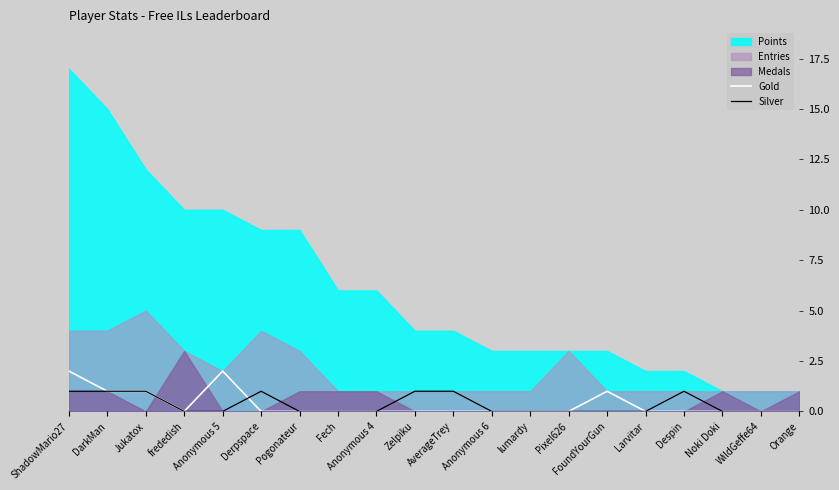

How many categories are shown in the chart?

20